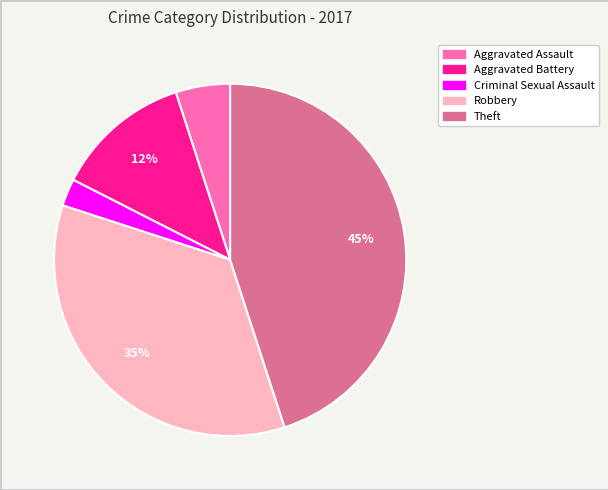

The Theft slice represents 45% of the pie. True or false?

True